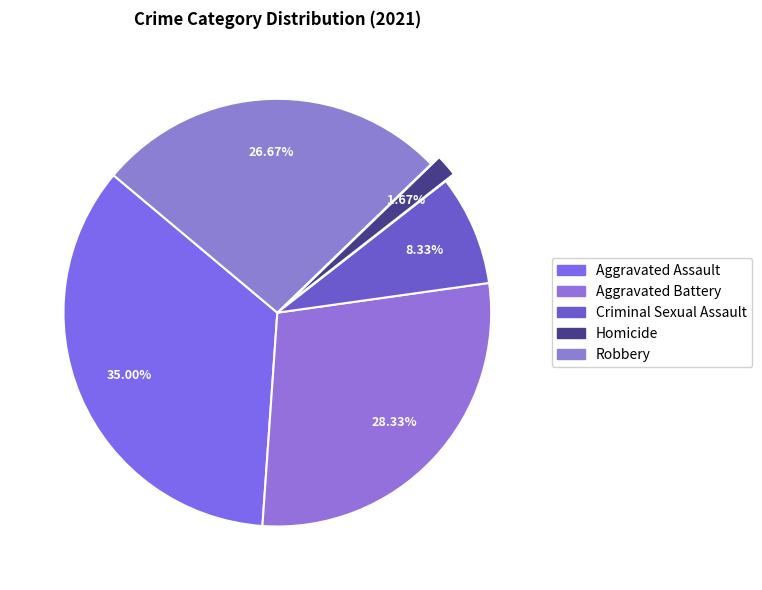

Is it true that Homicide is 1% of the pie?

False